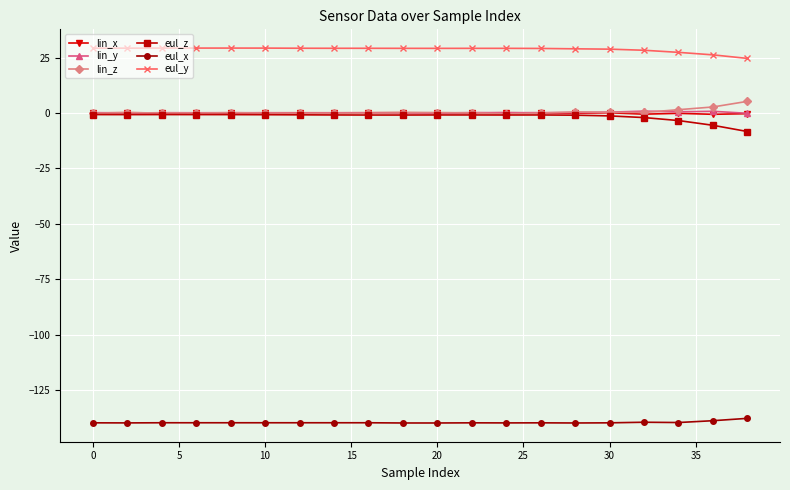

What is the minimum value shown in the chart?

-139.8